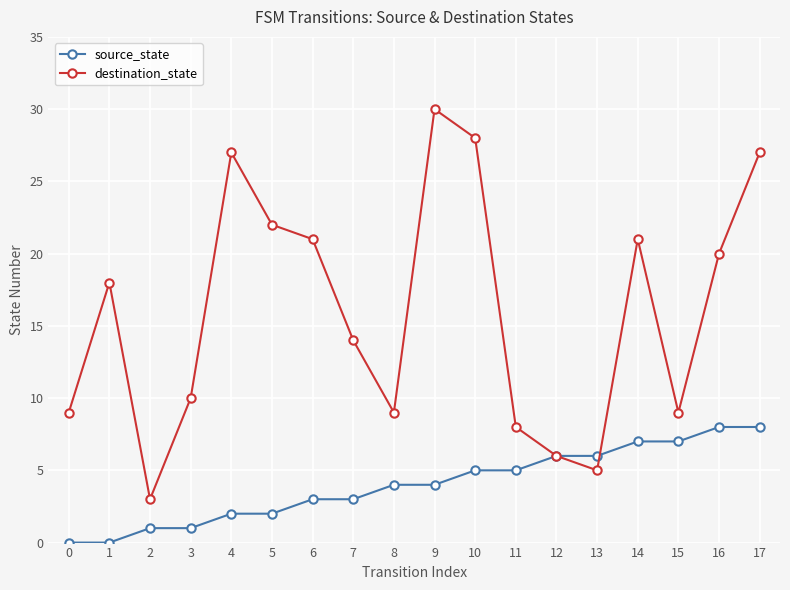

What is the average value of the destination_state series?

16